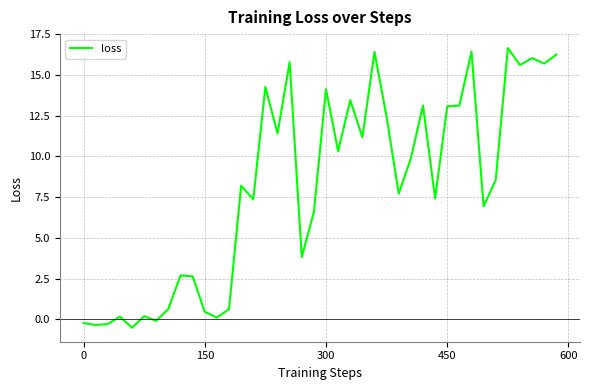

What is the minimum value shown in the chart?

-0.5